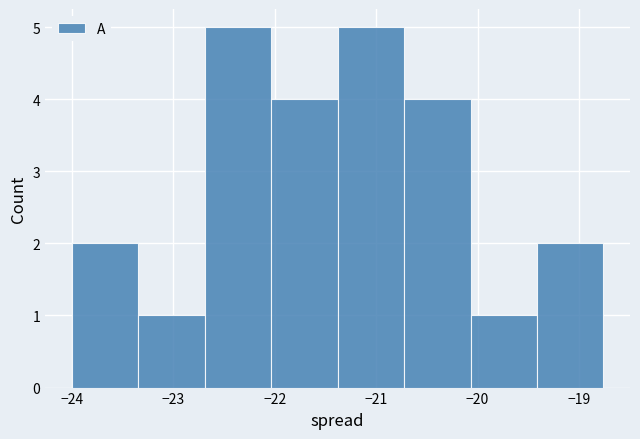

Reading left to right, transcribe this chart: for each bar, give the range it covers on the x-axis and its height. Neither the bar edges nor the heights are printed on the chart, so give them approximately, as read against the axes.

-24.0 to -23.3: 2
-23.3 to -22.7: 1
-22.7 to -22.0: 5
-22.0 to -21.4: 4
-21.4 to -20.7: 5
-20.7 to -20.1: 4
-20.1 to -19.4: 1
-19.4 to -18.8: 2